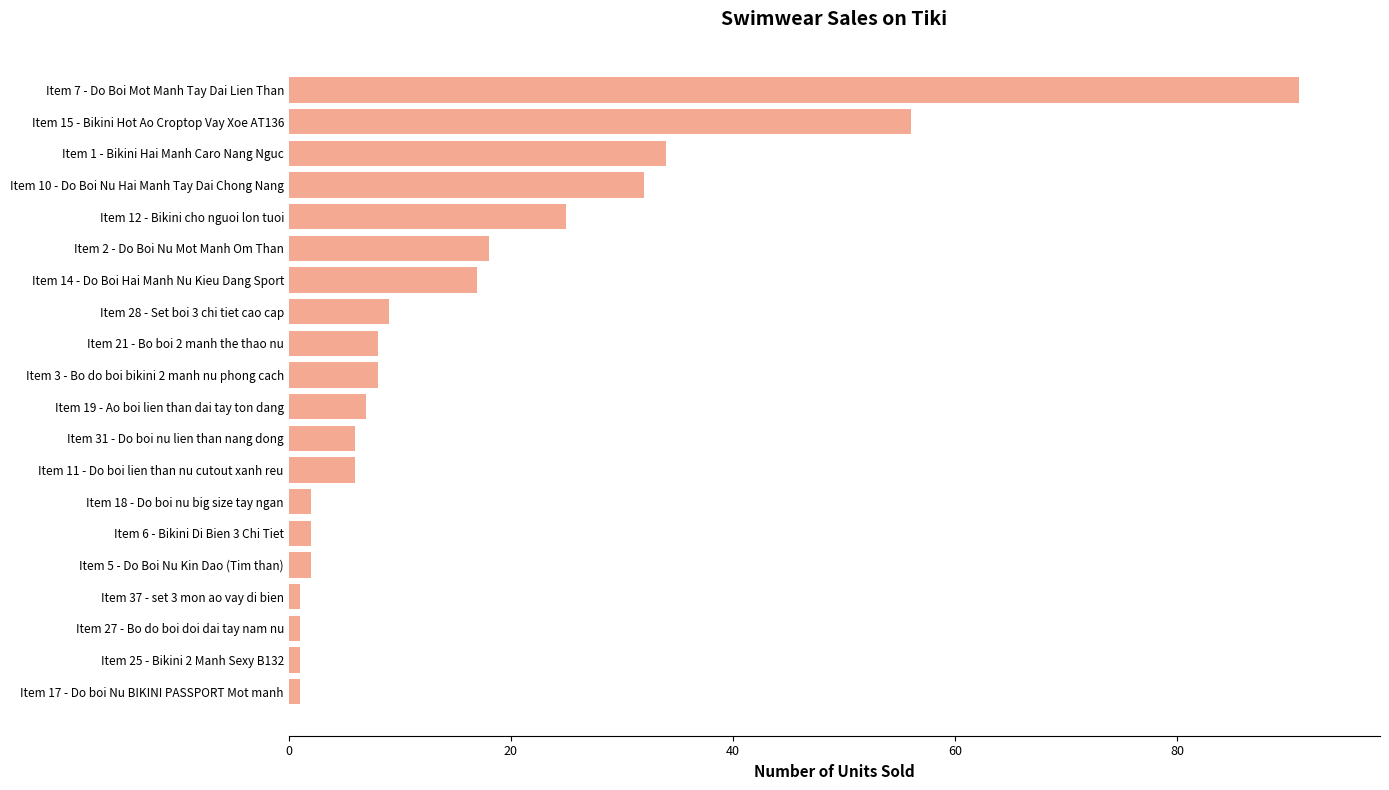

Reading bottom to top, what are all the values shown in this chart?

Item 17 - Do boi Nu BIKINI PASSPORT Mot manh=1	Item 25 - Bikini 2 Manh Sexy B132=1	Item 27 - Bo do boi doi dai tay nam nu=1	Item 37 - set 3 mon ao vay di bien=1	Item 5 - Do Boi Nu Kin Dao (Tim than)=2	Item 6 - Bikini Di Bien 3 Chi Tiet=2	Item 18 - Do boi nu big size tay ngan=2	Item 11 - Do boi lien than nu cutout xanh reu=6	Item 31 - Do boi nu lien than nang dong=6	Item 19 - Ao boi lien than dai tay ton dang=7	Item 3 - Bo do boi bikini 2 manh nu phong cach=8	Item 21 - Bo boi 2 manh the thao nu=8	Item 28 - Set boi 3 chi tiet cao cap=9	Item 14 - Do Boi Hai Manh Nu Kieu Dang Sport=17	Item 2 - Do Boi Nu Mot Manh Om Than=18	Item 12 - Bikini cho nguoi lon tuoi=25	Item 10 - Do Boi Nu Hai Manh Tay Dai Chong Nang=32	Item 1 - Bikini Hai Manh Caro Nang Nguc=34	Item 15 - Bikini Hot Ao Croptop Vay Xoe AT136=56	Item 7 - Do Boi Mot Manh Tay Dai Lien Than=91